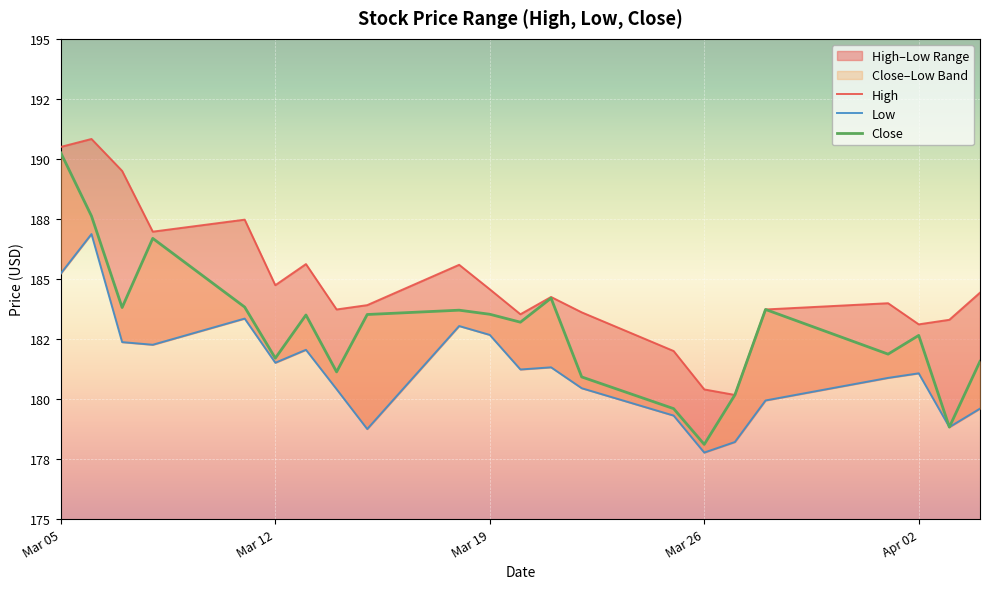

What value does the High series have at 2024-03-06?

190.8